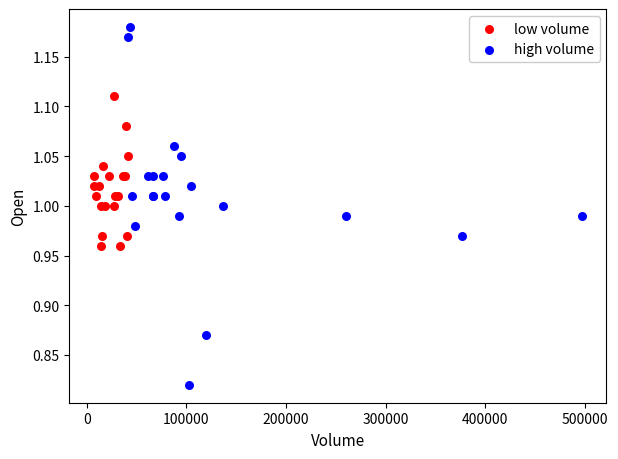

Which series contains the lowest Y value?

high volume